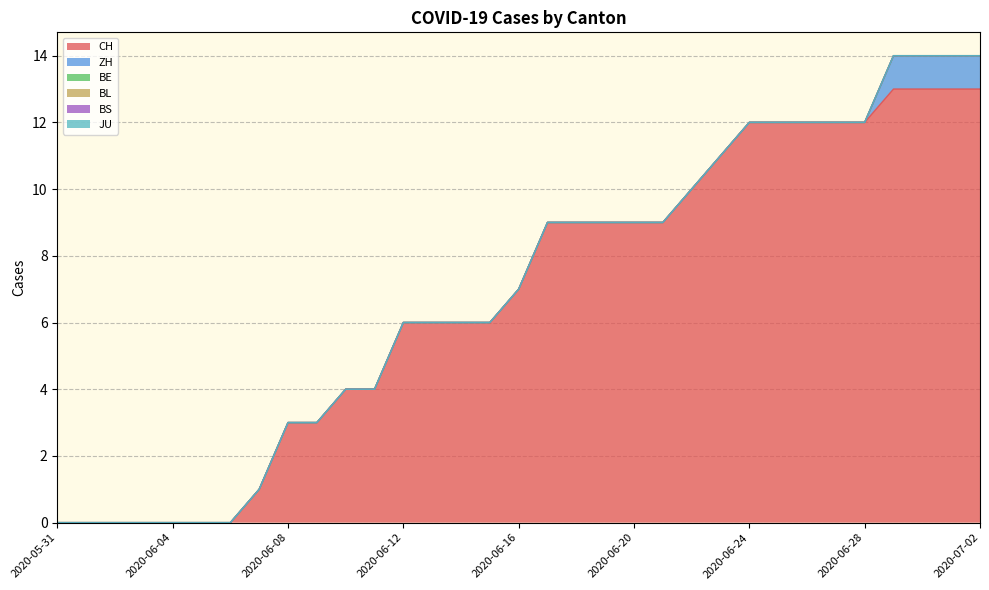

Which series has the largest total across all categories?

CH